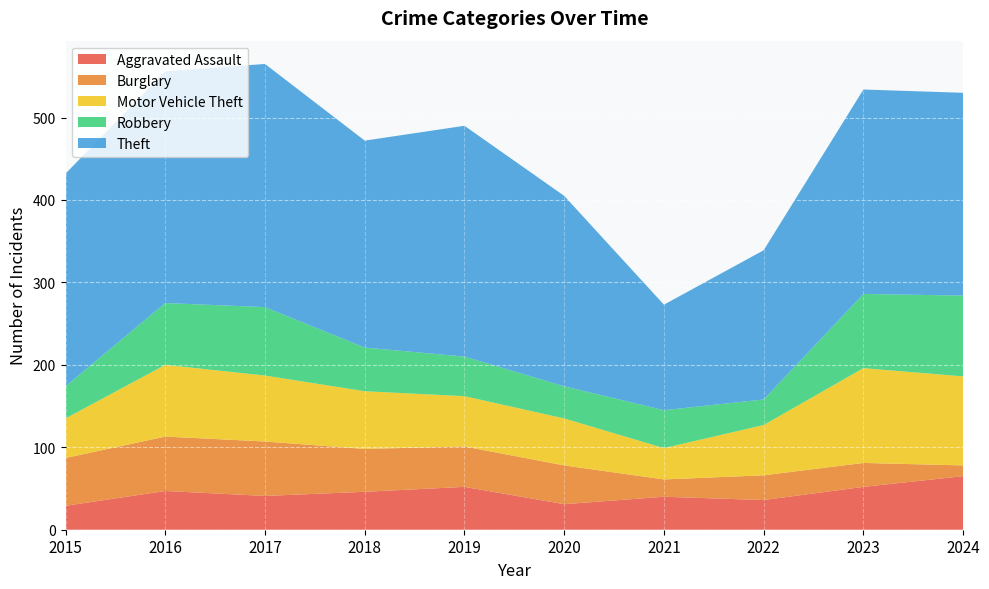

Reading right to left, transcribe all the data shown in this chart.

Aggravated Assault: 2024=65	2023=52	2022=36	2021=40	2020=31	2019=52	2018=46	2017=41	2016=47	2015=29
Burglary: 2024=13	2023=29	2022=30	2021=21	2020=47	2019=49	2018=52	2017=66	2016=66	2015=58
Motor Vehicle Theft: 2024=108	2023=115	2022=61	2021=38	2020=57	2019=61	2018=70	2017=80	2016=87	2015=48
Robbery: 2024=98	2023=90	2022=31	2021=46	2020=39	2019=48	2018=53	2017=83	2016=75	2015=39
Theft: 2024=246	2023=248	2022=181	2021=128	2020=231	2019=280	2018=251	2017=295	2016=281	2015=258